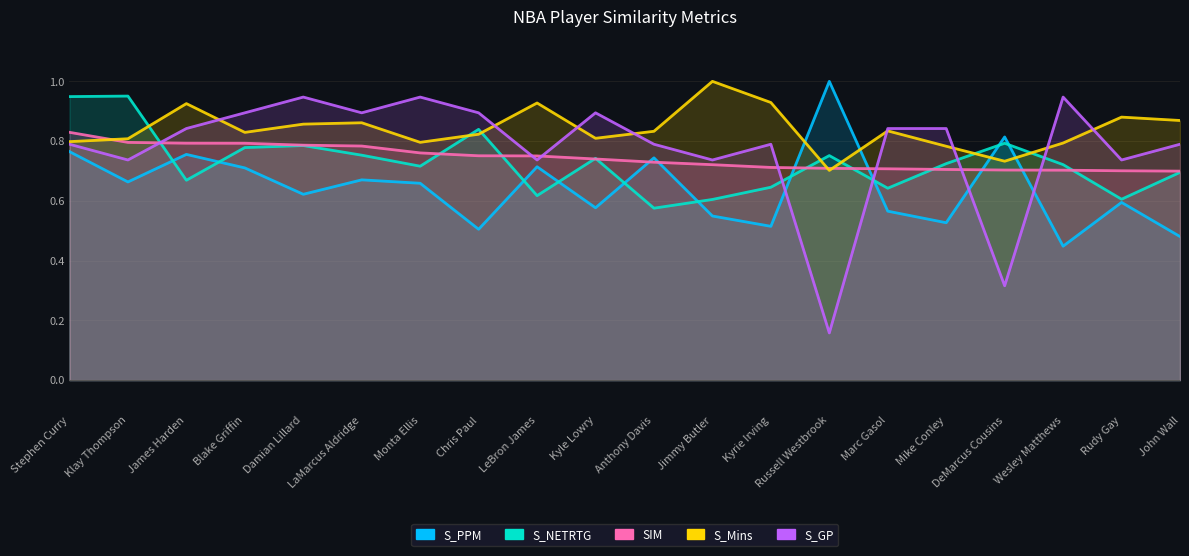

What is the sum of all S_PPM values?

12.9